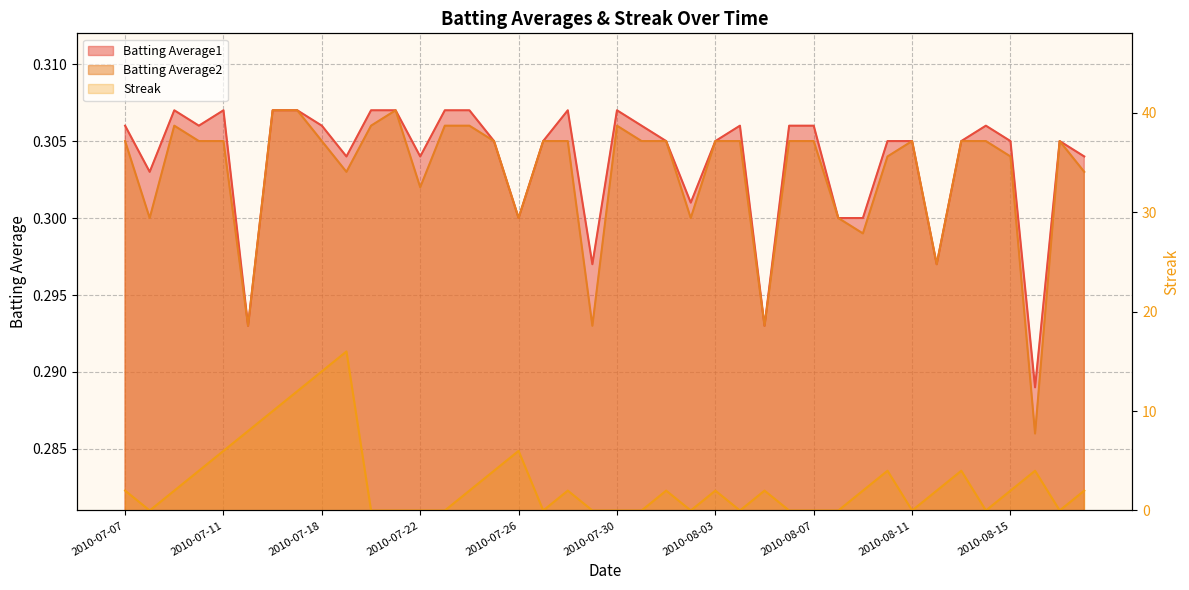

What is the sum of all Batting Average2 values?

12.1